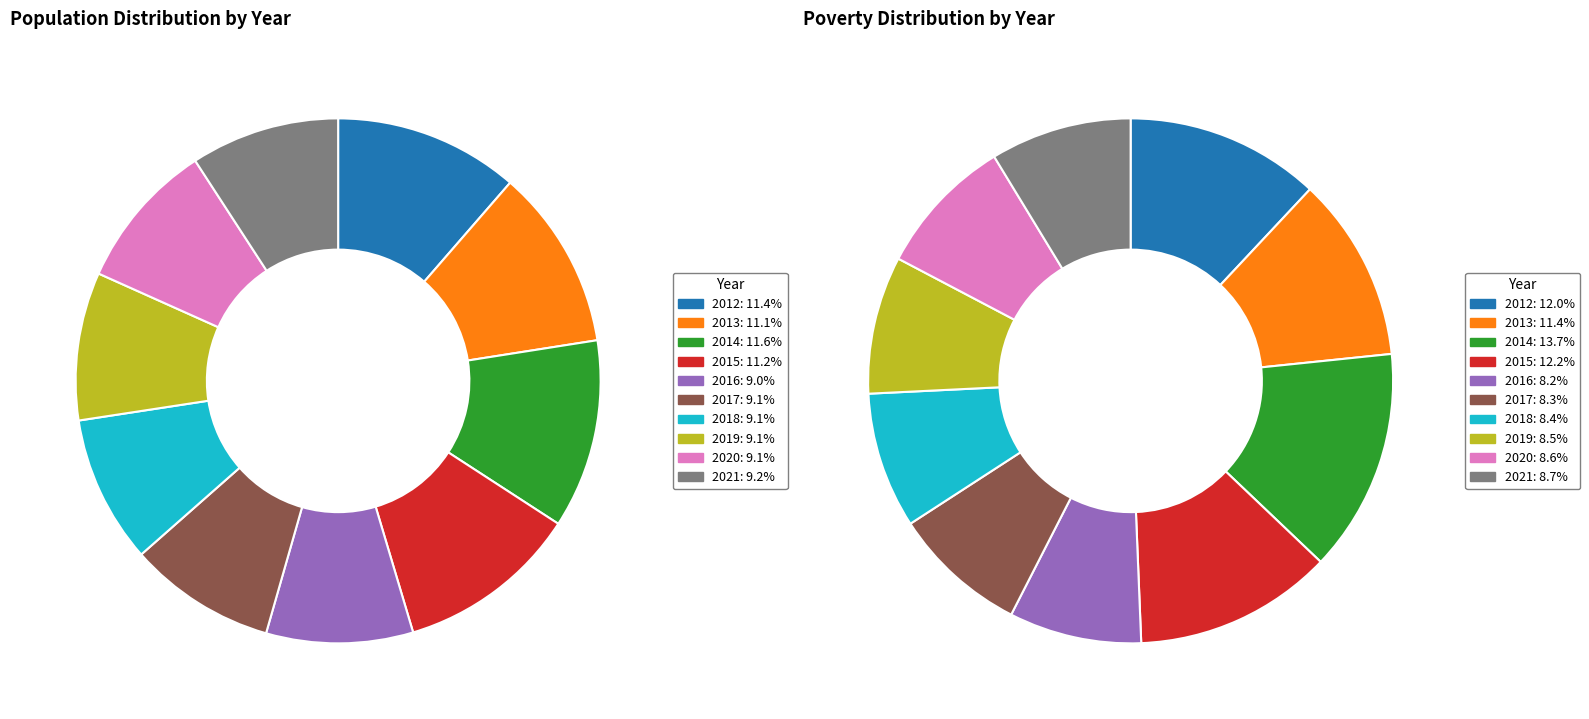

To the nearest percent, what is the combined percentage of 8 and 6?

18%